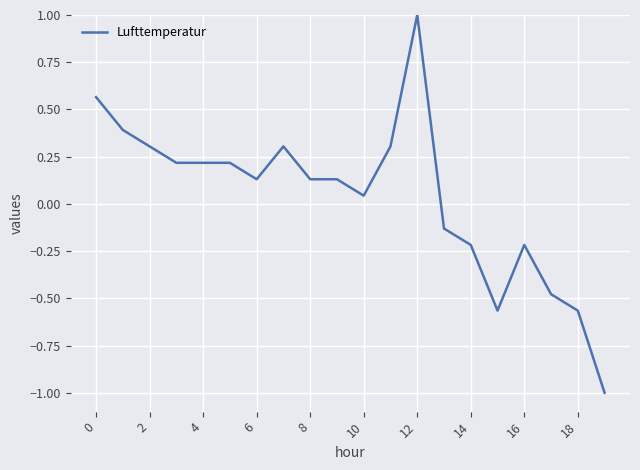

What is the greatest value displayed?

1.0